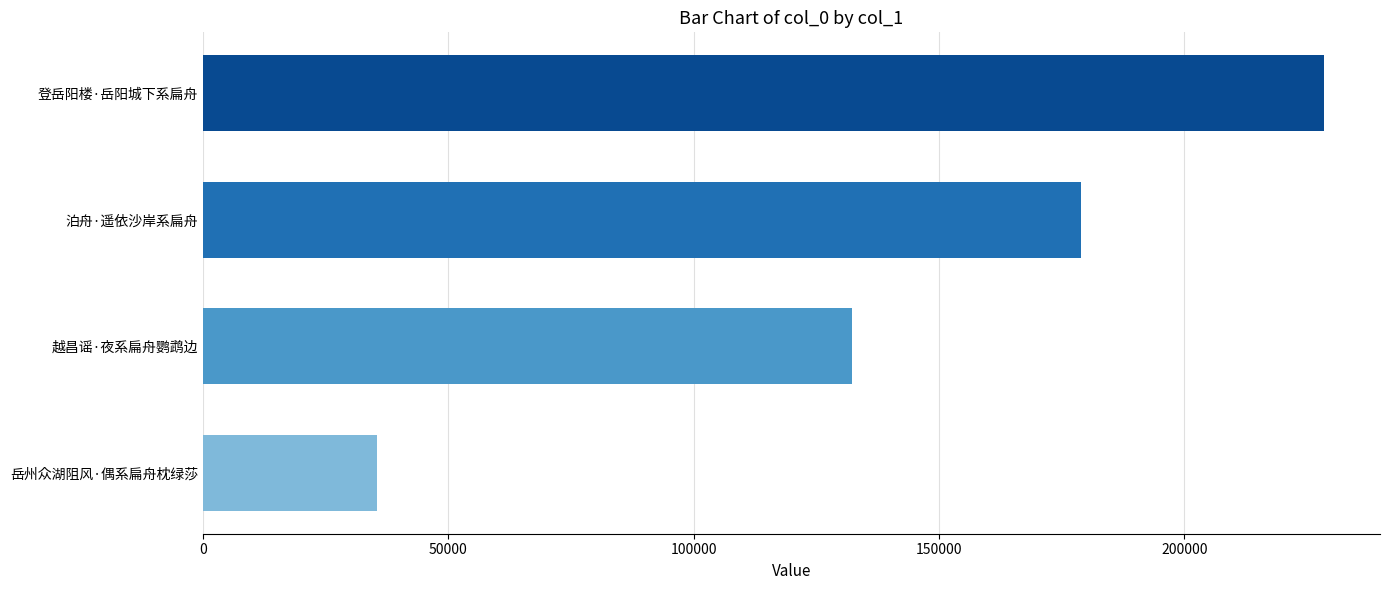

What value does the data have at 登岳阳楼·岳阳城下系扁舟, to the nearest 100?

228400